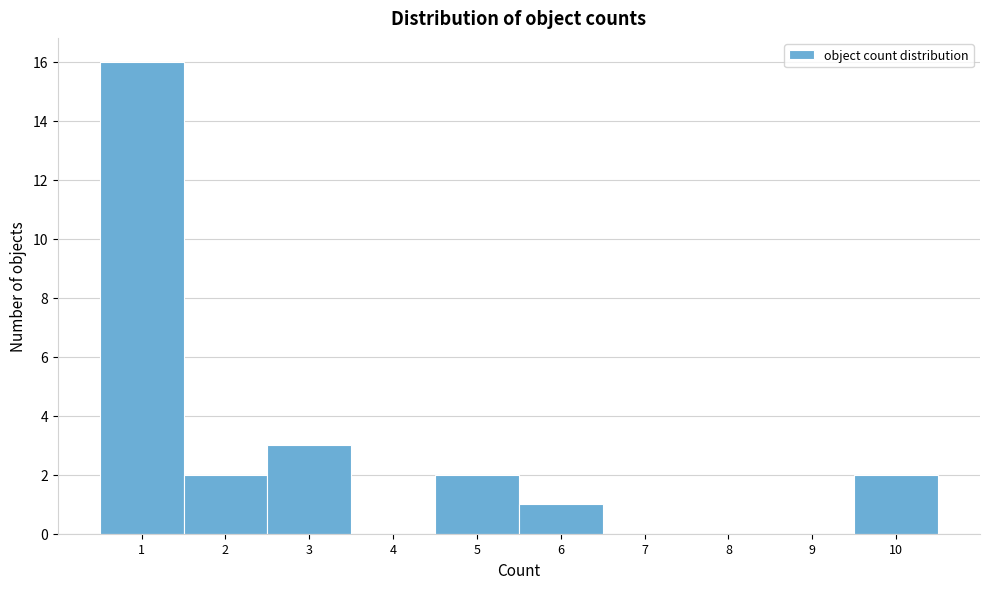

What is the height of the bar covering 1.5 to 2.5 on the x-axis? The values are not printed on the chart, so give them approximately, as read against the axis.

2